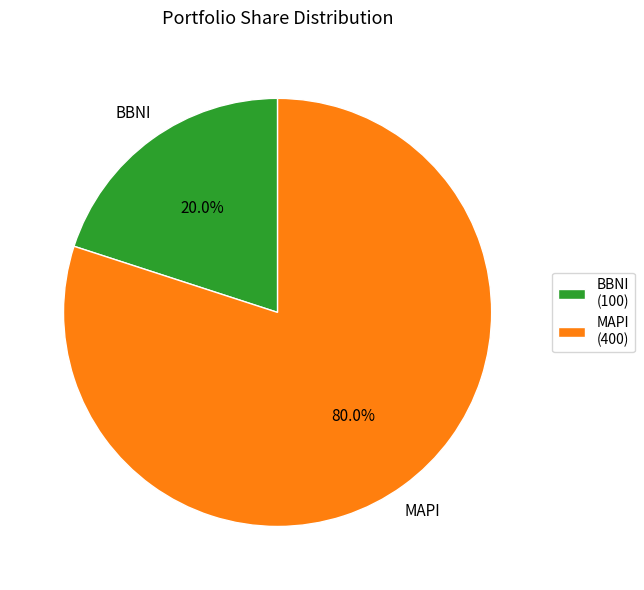

What is the total percentage of MAPI and BBNI?

100.0%